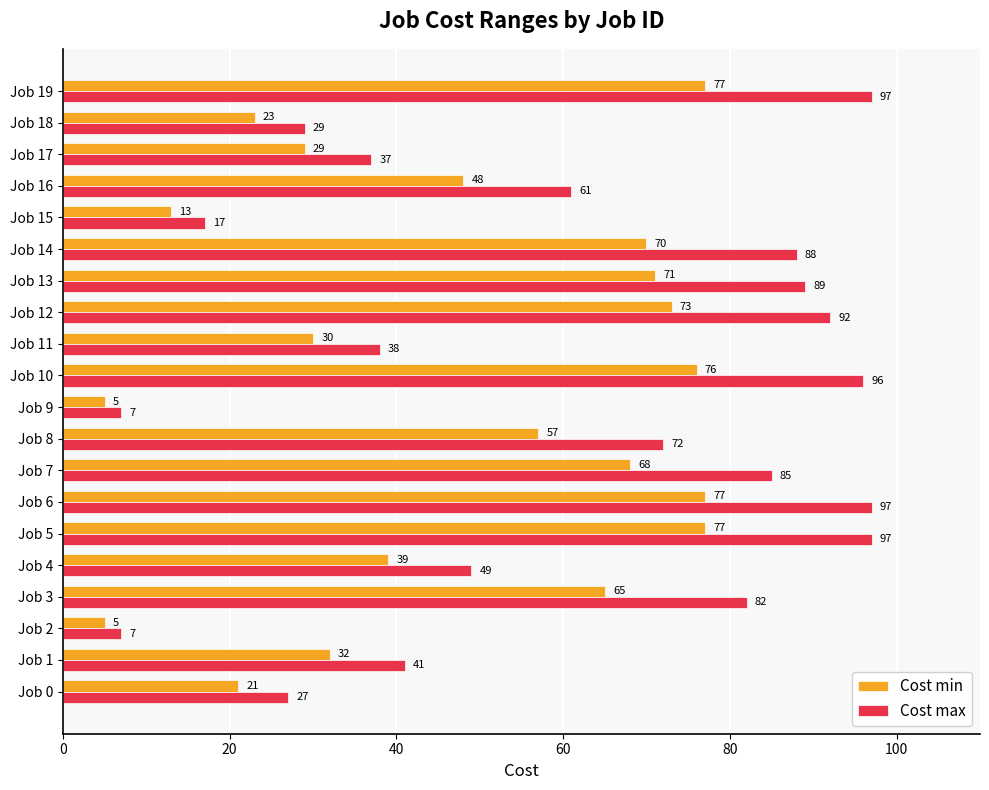

What is the difference between the highest and lowest values at Job 16?

13